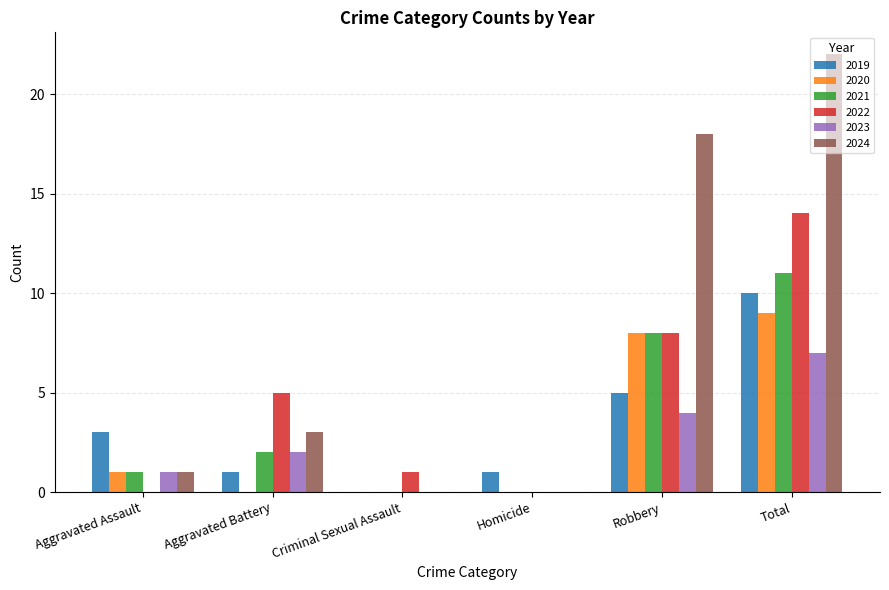

What is the approximate value of 2019 at Total?

10